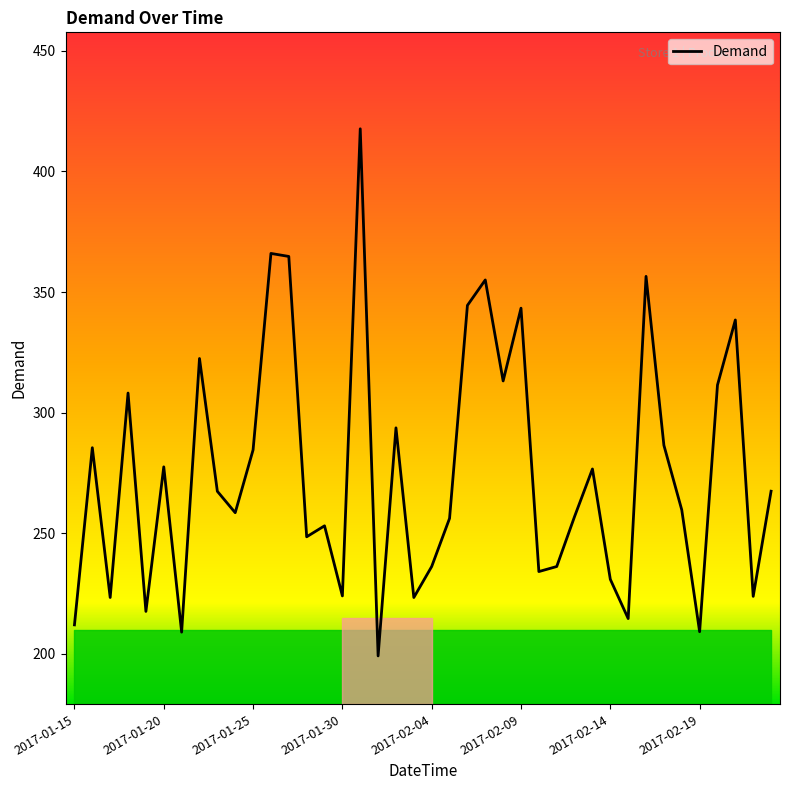

True or false: there are more than 0 points higher than both neighbors.

True